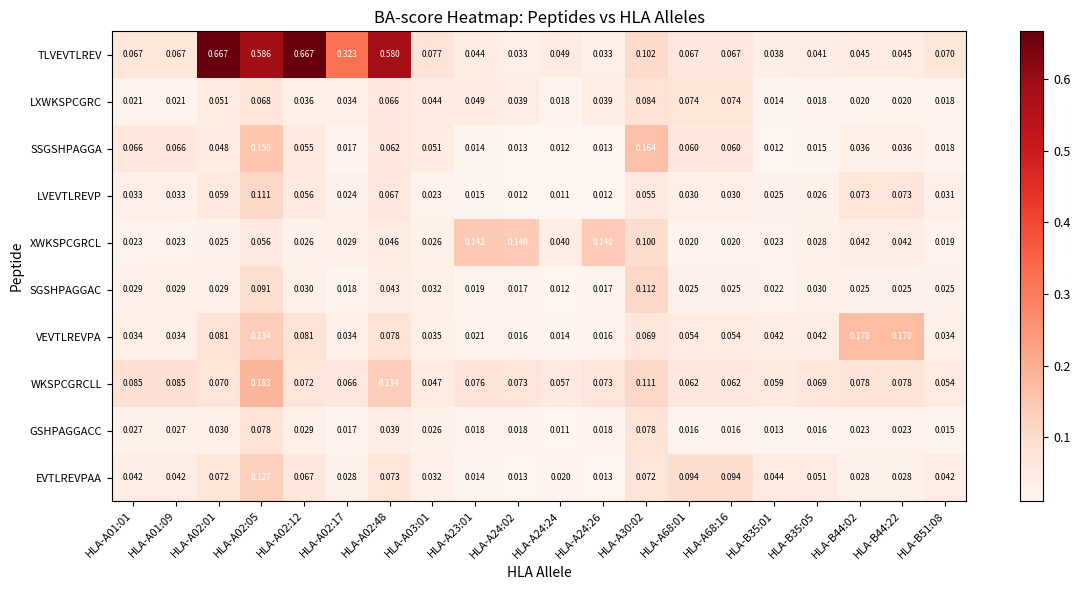

List the series in order of their peak value, lowest first.

GSHPAGGACC, LXWKSPCGRC, LVEVTLREVP, SGSHPAGGAC, EVTLREVPAA, XWKSPCGRCL, SSGSHPAGGA, VEVTLREVPA, WKSPCGRCLL, TLVEVTLREV